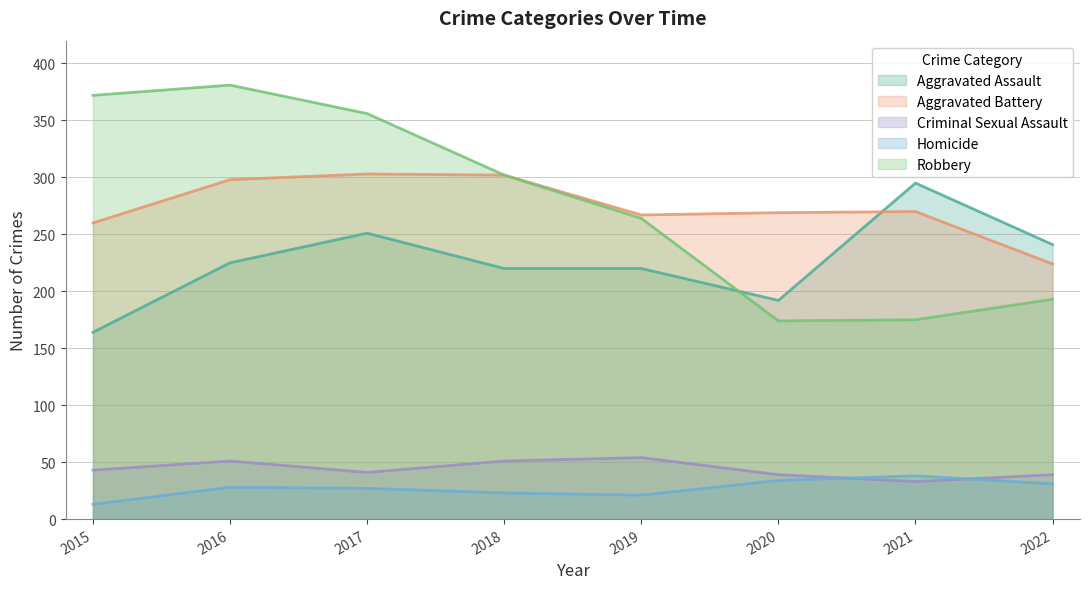

What is the smallest value displayed?

13